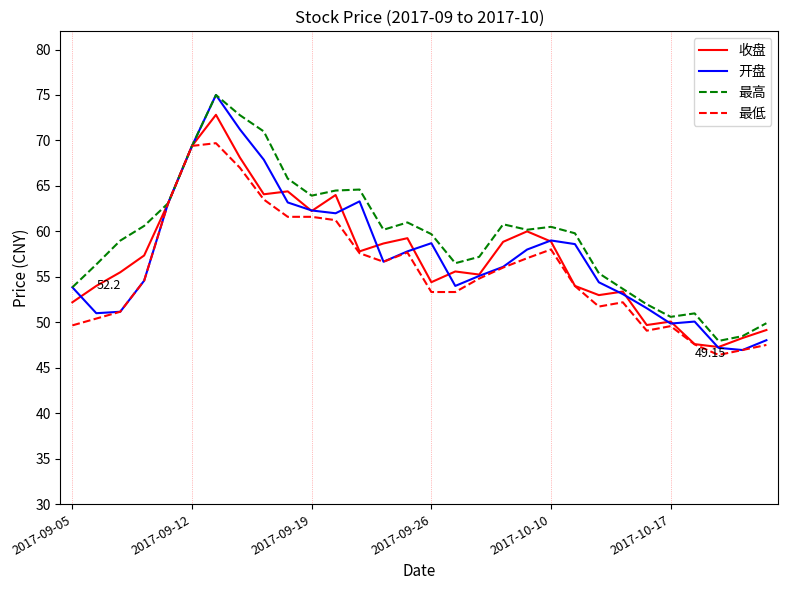

Which series has the widest spread of values?

开盘